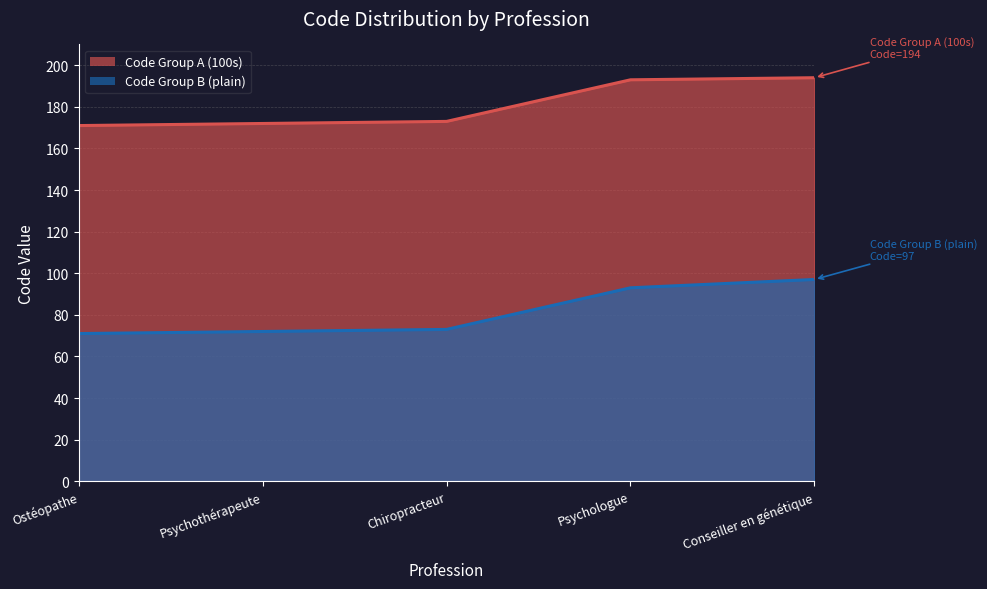

True or false: Code Group A (100s) and Code Group B (plain) cross at least once.

False